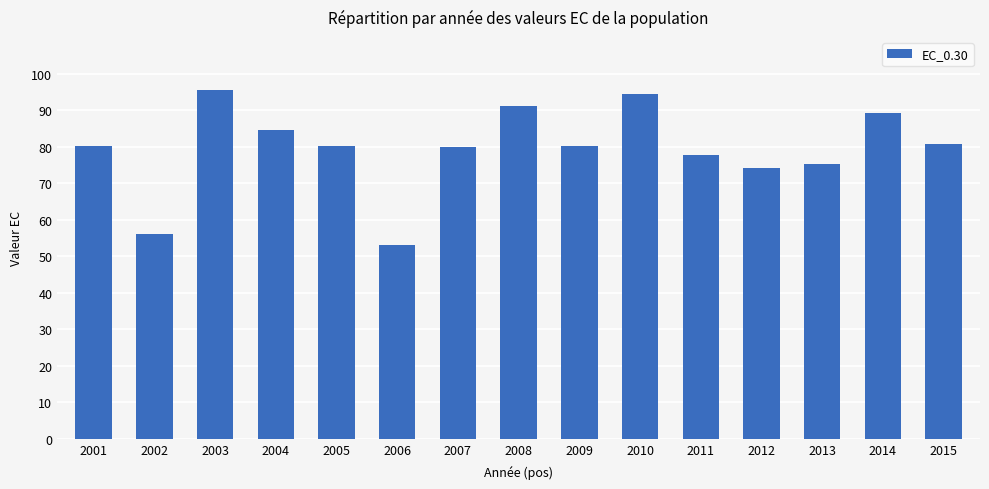

What is the value of the 4th bar from the left?

84.5